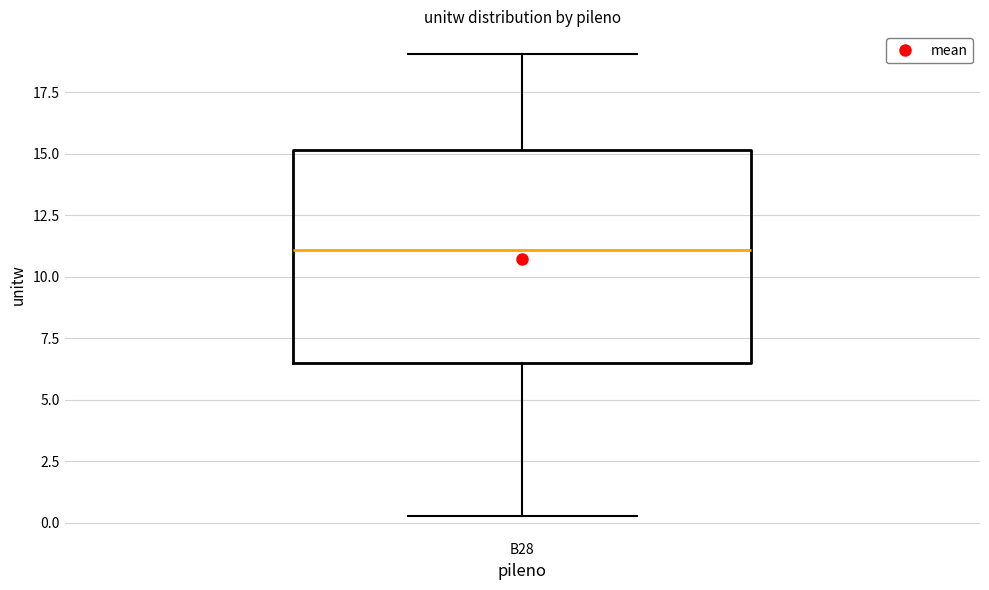

Transcribe this box plot: give where the median line is, the range the box spans, and where the two whiskers end, as read against the y-axis. The values are not printed on the chart, so give them approximately, as read against the axis.

median 11.0, box 6.5 to 15.0, whiskers 0.5 to 19.0